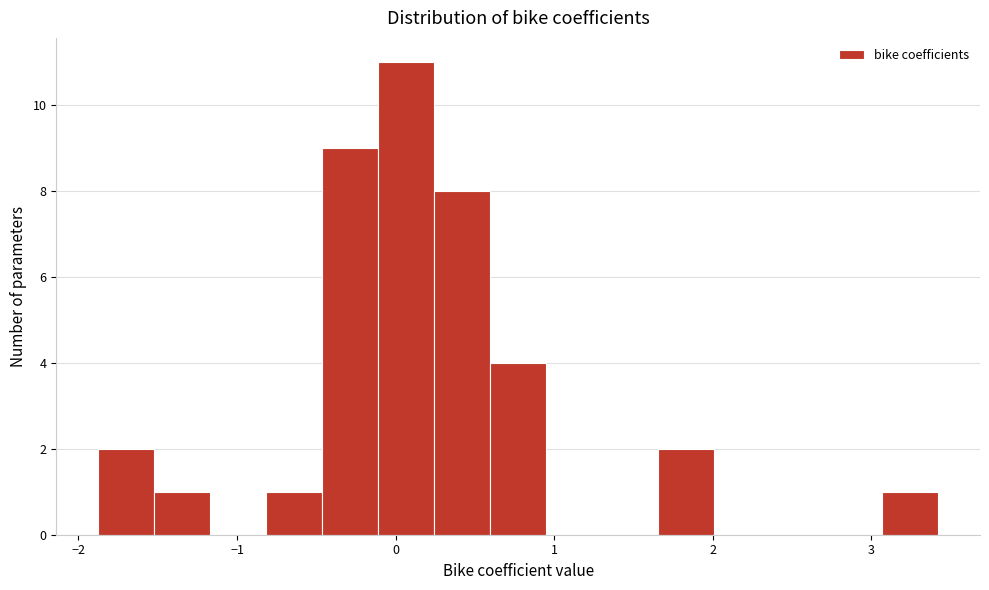

Around what value on the x-axis is the tallest bar? Give the approximate position of its centre, as read against the axis.

0.1